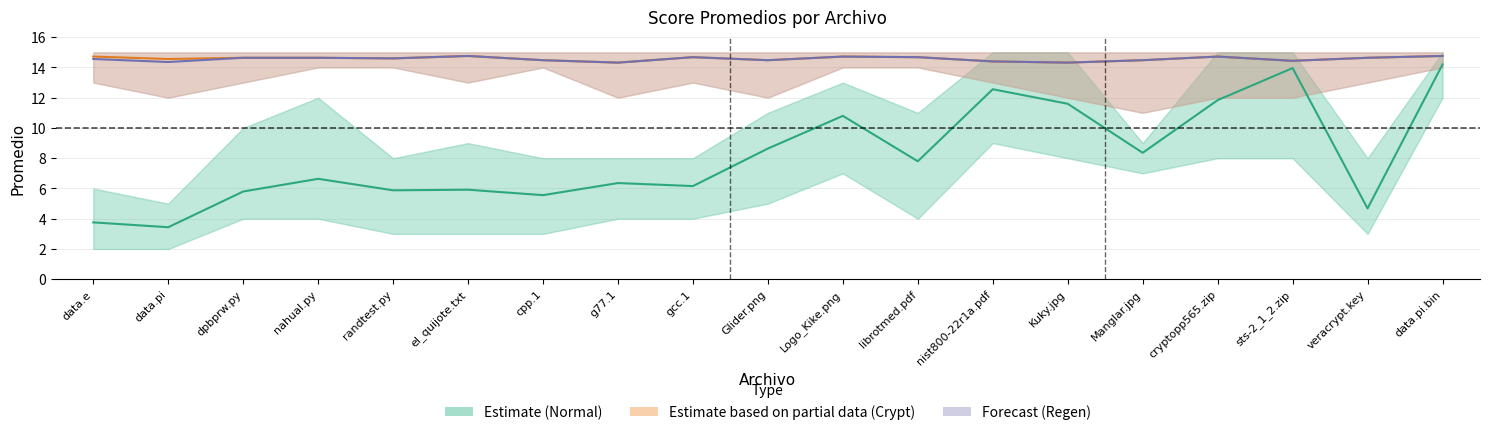

List the labels in order of Crypt (Partial) value, largest first.

el_quijote.txt, data.pi.bin, data.e, Logo_Kike.png, cryptopp565.zip, gcc.1, librotmed.pdf, dpbprw.py, nahual.py, veracrypt.key, randtest.py, data.pi, cpp.1, Glider.png, Manglar.jpg, sts-2_1_2.zip, nist800-22r1a.pdf, g77.1, Kuky.jpg